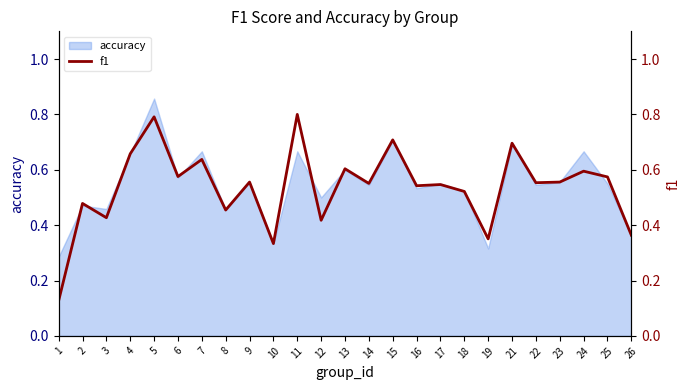

Reading right to left, list all the values displayed in this chart.

26=0.4	25=0.6	24=0.6	23=0.6	22=0.6	21=0.7	19=0.4	18=0.5	17=0.5	16=0.5	15=0.7	14=0.6	13=0.6	12=0.4	11=0.8	10=0.3	9=0.6	8=0.5	7=0.6	6=0.6	5=0.8	4=0.7	3=0.4	2=0.5	1=0.1